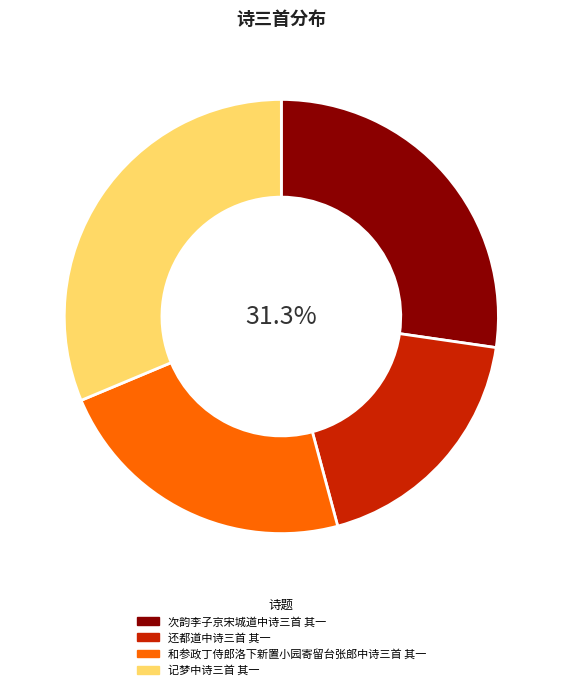

Which category has the biggest portion of the pie?

记梦中诗三首 其一